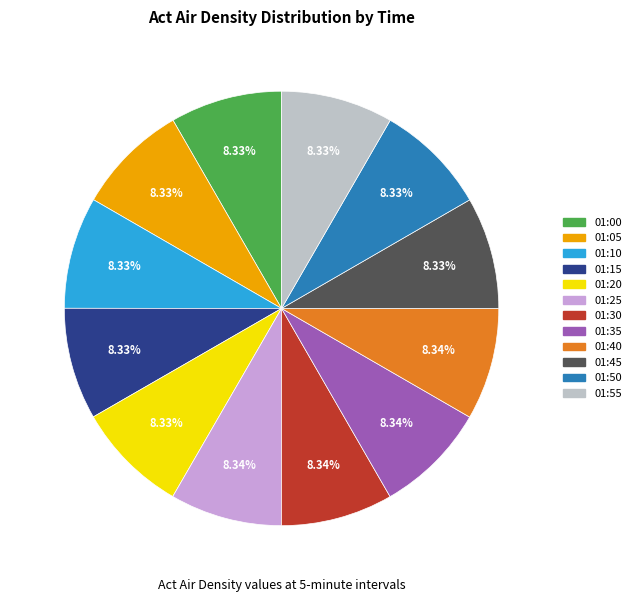

Is 01:30 the majority of the pie?

No